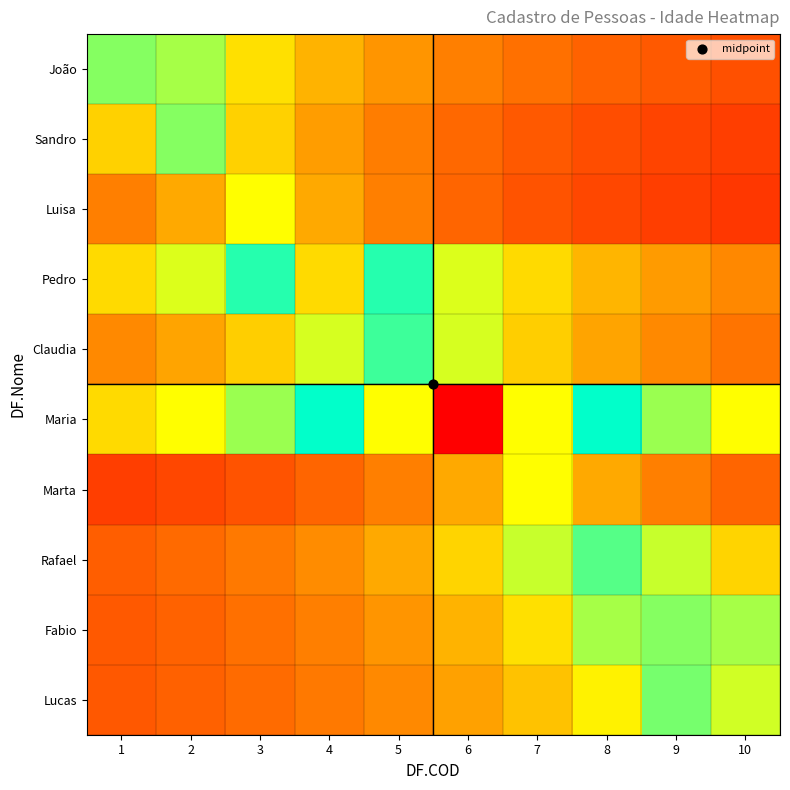

What is the maximum value shown in the chart?

1.0